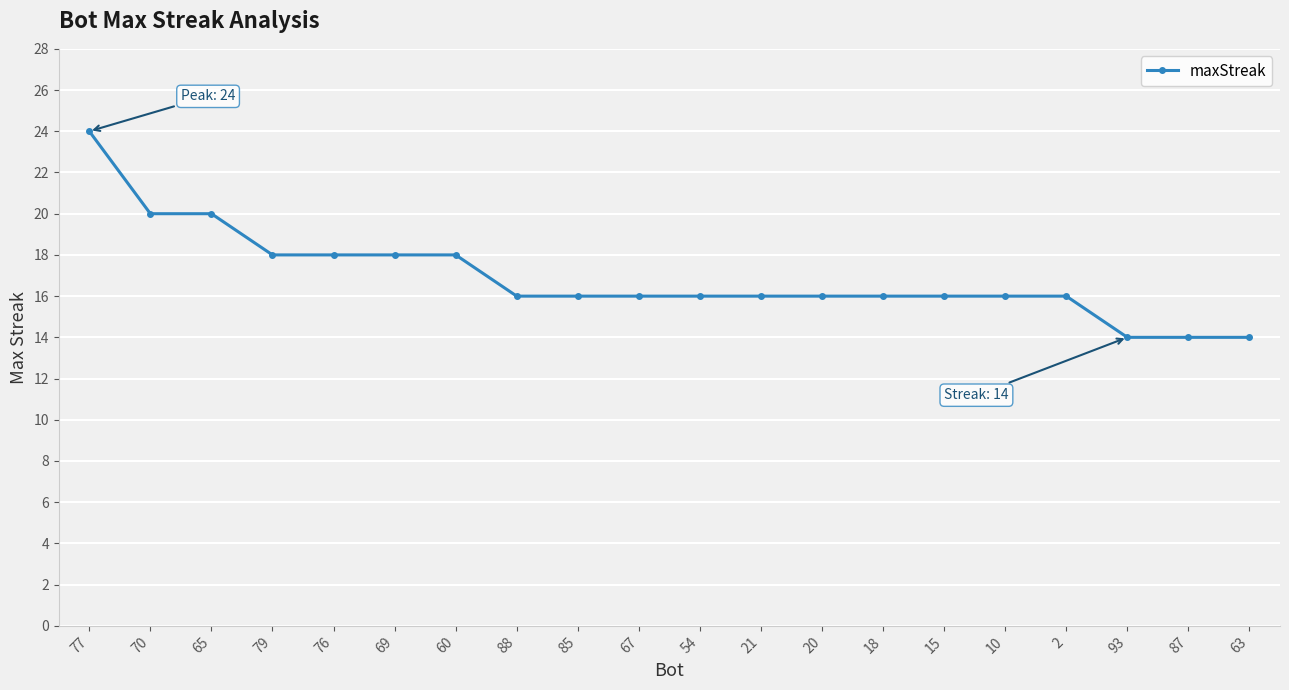

At which category does the chart reach its peak across all series?

77